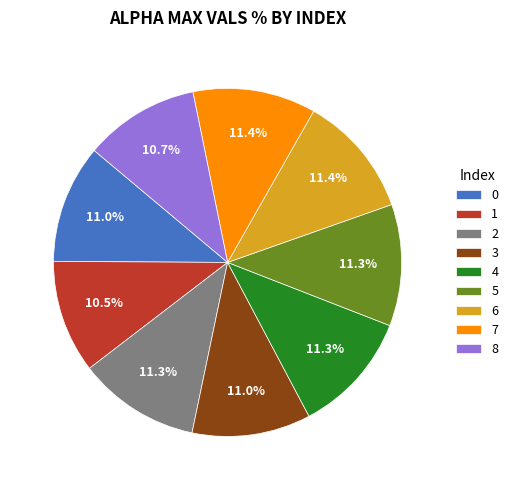

To the nearest percent, what percentage of the pie is 5?

11%